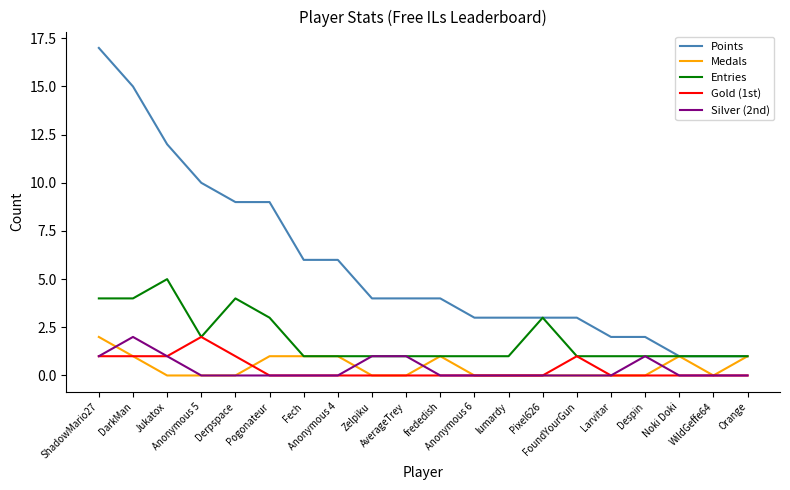

Reading left to right, list all the values displayed in this chart.

Points: ShadowMario27=17	DarkMan=15	Jukatox=12	Anonymous 5=10	Derpspace=9	Pogonateur=9	Fech=6	Anonymous 4=6	Zelpiku=4	AverageTrey=4	frededish=4	Anonymous 6=3	lumardy=3	Pixel626=3	FoundYourGun=3	Larvitar=2	Despin=2	Noki Doki=1	WildGeffe64=1	Orange=1
Medals: ShadowMario27=2	DarkMan=1	Jukatox=0	Anonymous 5=0	Derpspace=0	Pogonateur=1	Fech=1	Anonymous 4=1	Zelpiku=0	AverageTrey=0	frededish=1	Anonymous 6=0	lumardy=0	Pixel626=0	FoundYourGun=0	Larvitar=0	Despin=0	Noki Doki=1	WildGeffe64=0	Orange=1
Entries: ShadowMario27=4	DarkMan=4	Jukatox=5	Anonymous 5=2	Derpspace=4	Pogonateur=3	Fech=1	Anonymous 4=1	Zelpiku=1	AverageTrey=1	frededish=1	Anonymous 6=1	lumardy=1	Pixel626=3	FoundYourGun=1	Larvitar=1	Despin=1	Noki Doki=1	WildGeffe64=1	Orange=1
Gold (1st): ShadowMario27=1	DarkMan=1	Jukatox=1	Anonymous 5=2	Derpspace=1	Pogonateur=0	Fech=0	Anonymous 4=0	Zelpiku=0	AverageTrey=0	frededish=0	Anonymous 6=0	lumardy=0	Pixel626=0	FoundYourGun=1	Larvitar=0	Despin=0	Noki Doki=0	WildGeffe64=0	Orange=0
Silver (2nd): ShadowMario27=1	DarkMan=2	Jukatox=1	Anonymous 5=0	Derpspace=0	Pogonateur=0	Fech=0	Anonymous 4=0	Zelpiku=1	AverageTrey=1	frededish=0	Anonymous 6=0	lumardy=0	Pixel626=0	FoundYourGun=0	Larvitar=0	Despin=1	Noki Doki=0	WildGeffe64=0	Orange=0